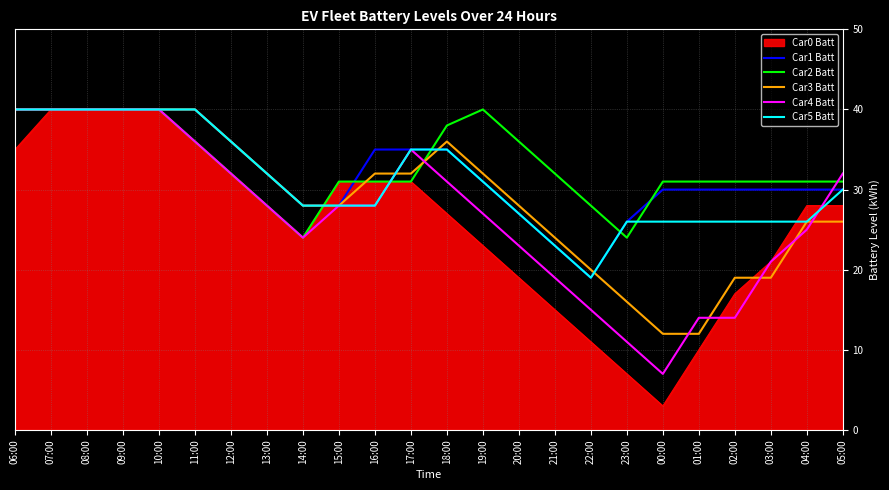

How many lines are shown in the chart?

6